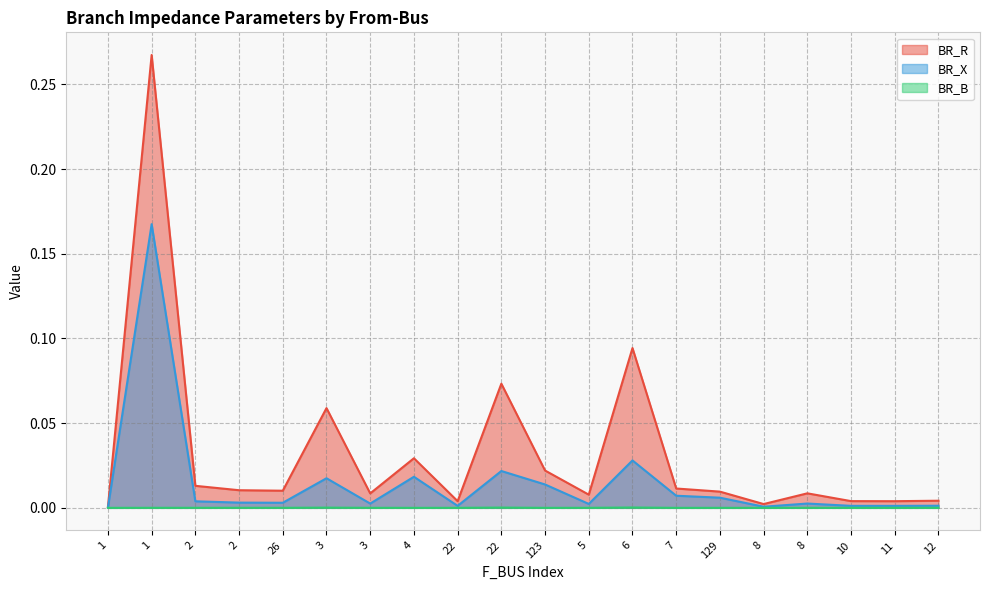

At which category is the sum across all series the highest?

1